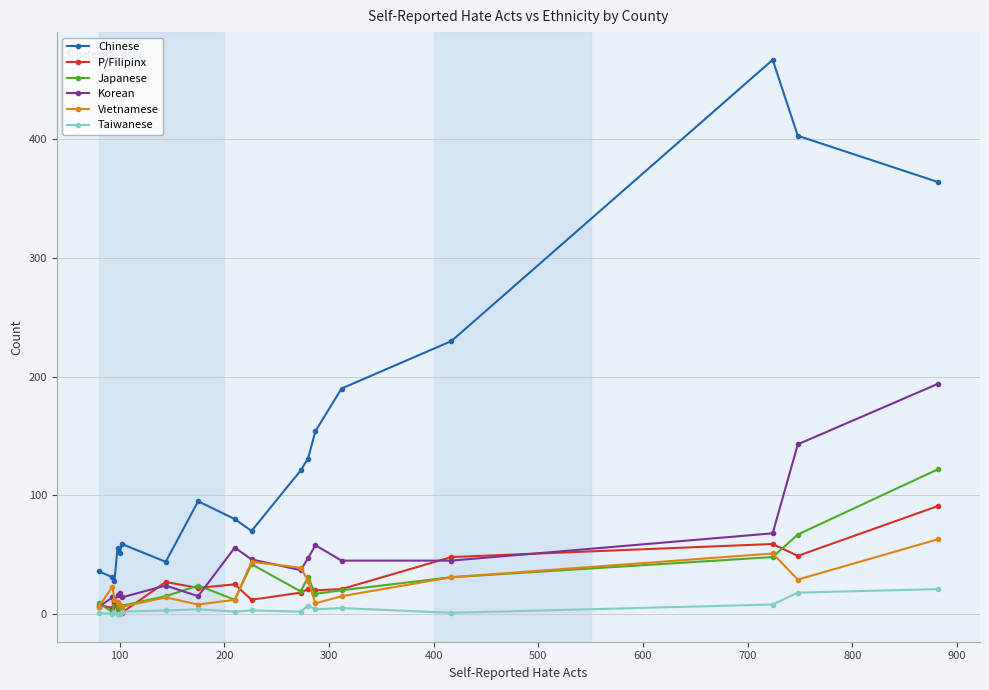

Which series has the widest spread of values?

Chinese